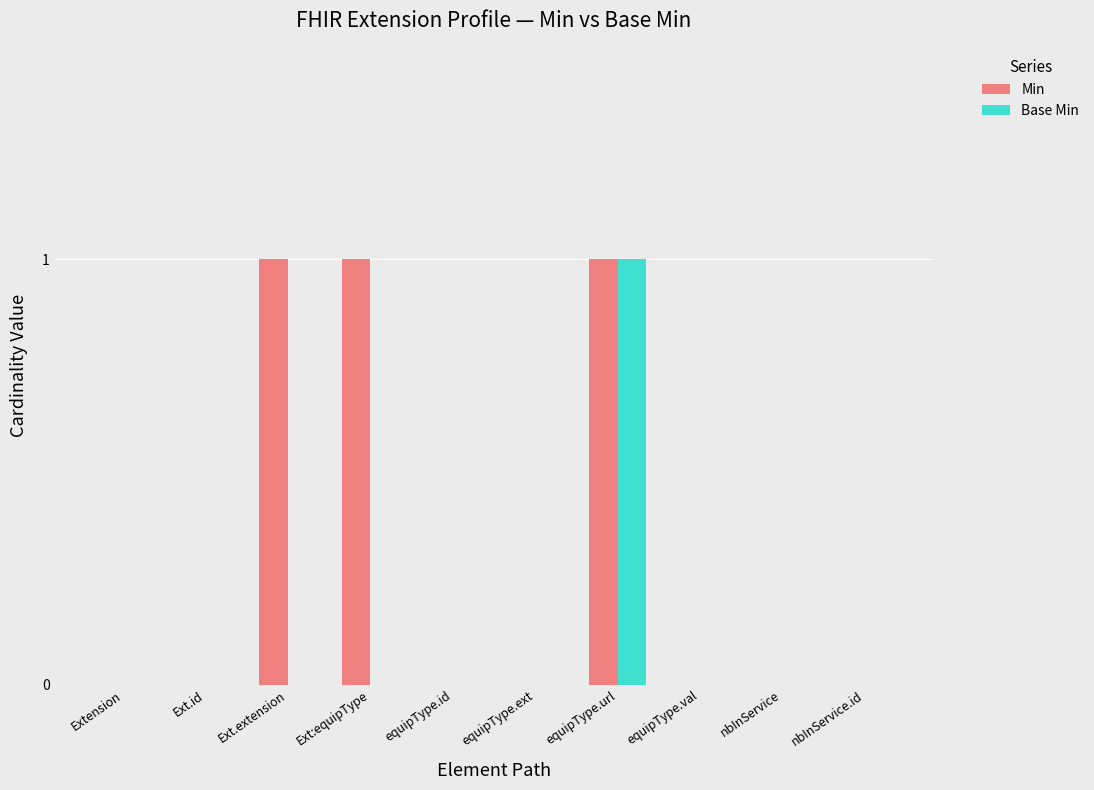

What is the greatest value displayed?

1